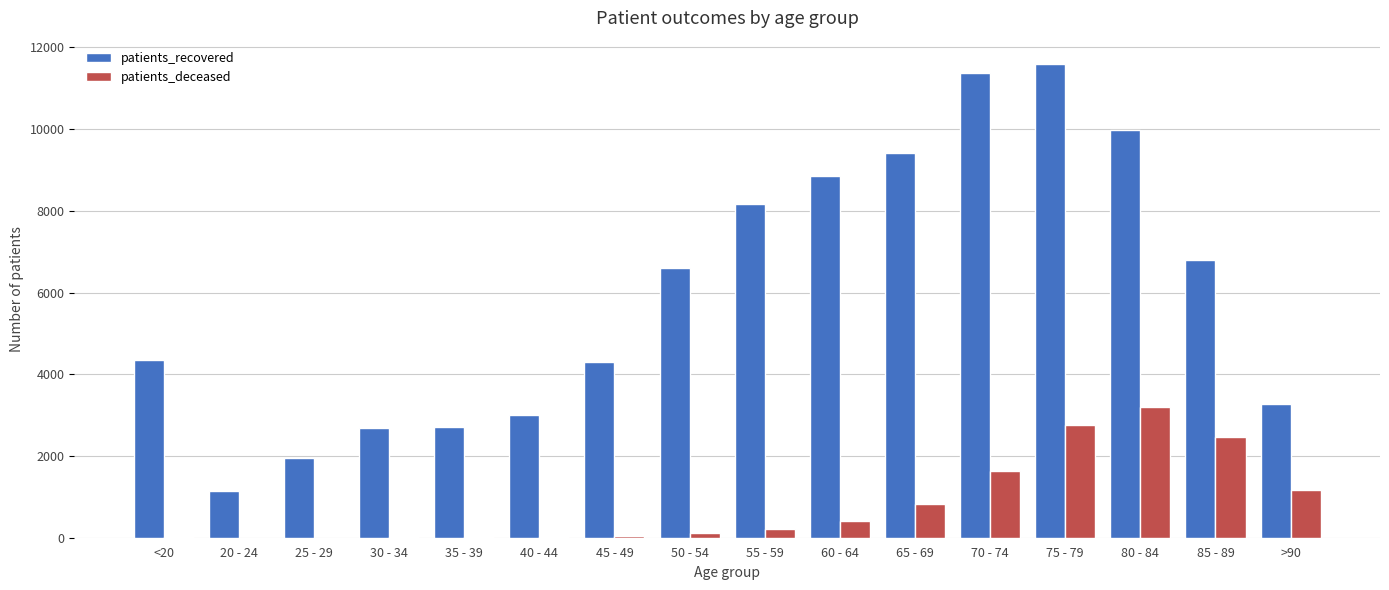

Is the value of patients_recovered at >90 greater than the value of patients_deceased at 35 - 39?

Yes